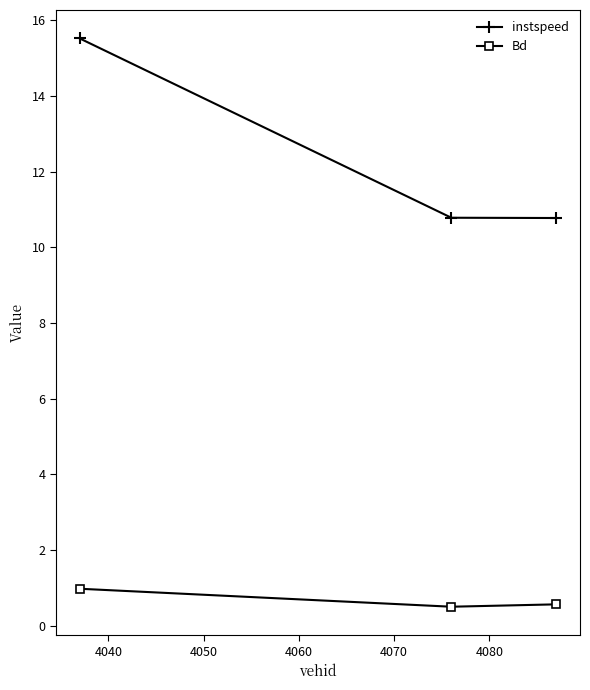

Rank the series by their average value, from lowest to highest.

Bd, instspeed